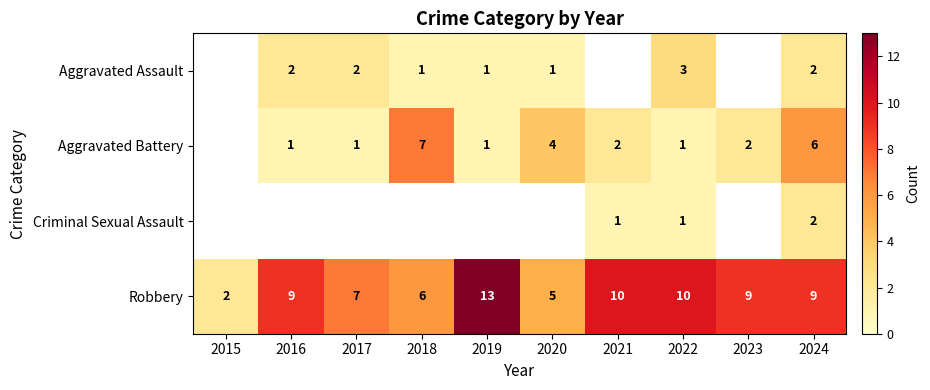

The value of Robbery at 2018 is 2. True or false?

False